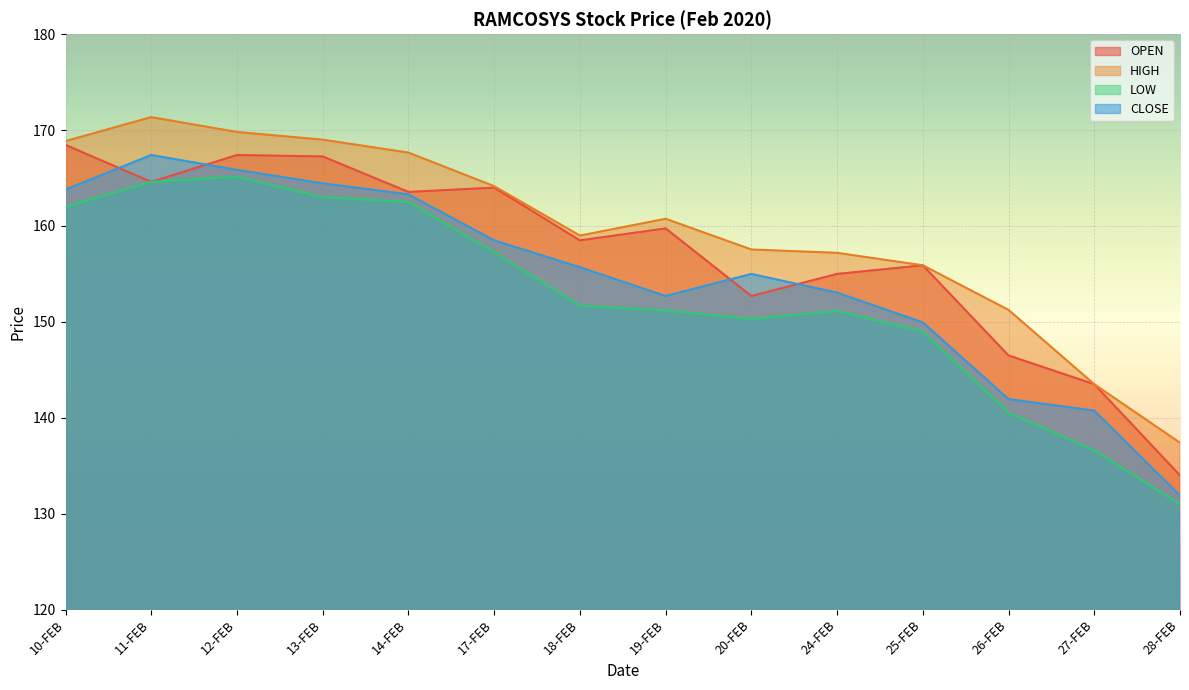

What is the lowest value of the LOW series?

131.0